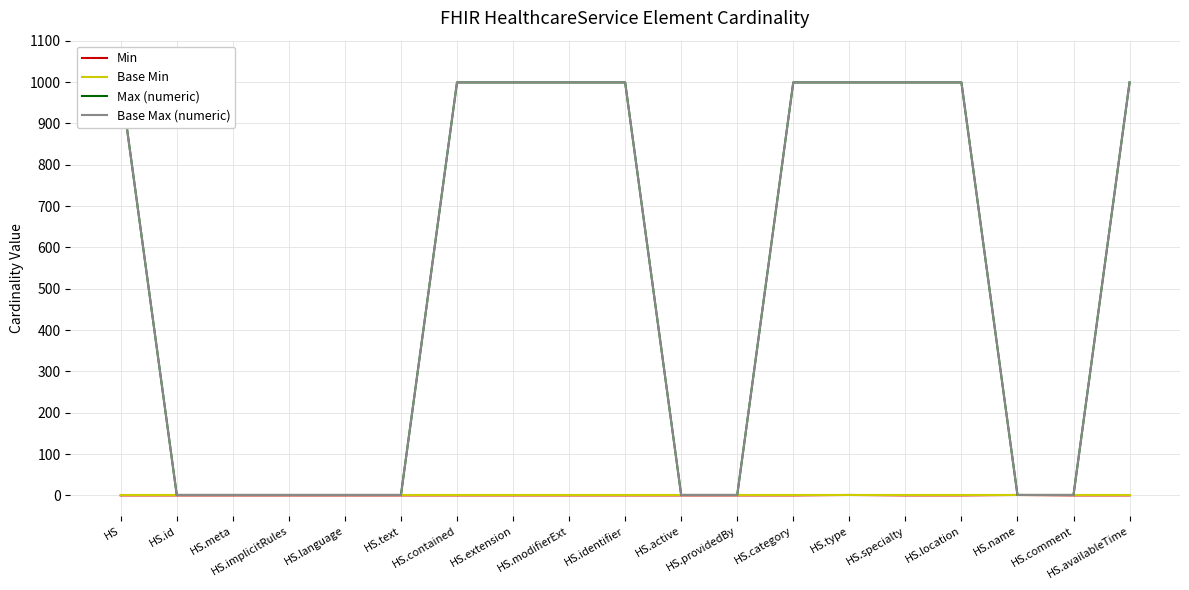

List the series in order of their peak value, highest first.

Max (numeric), Base Max (numeric), Min, Base Min